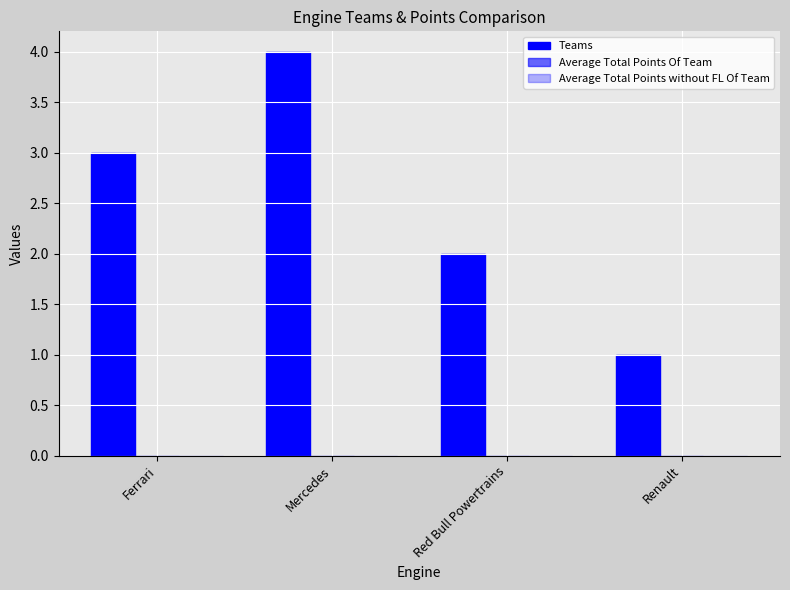

How many distinct data groups are displayed?

1